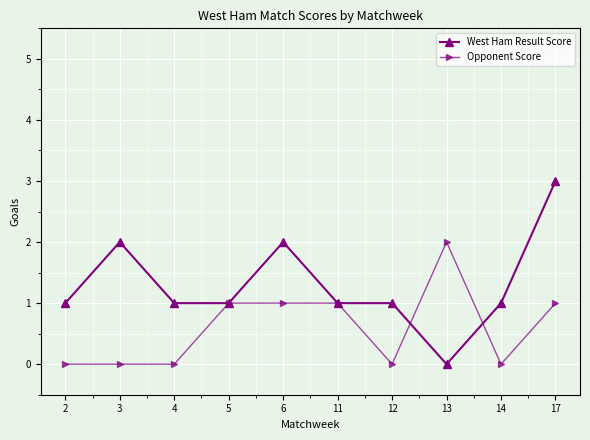

Is it true that Opponent Score equals 0 at 4?

True